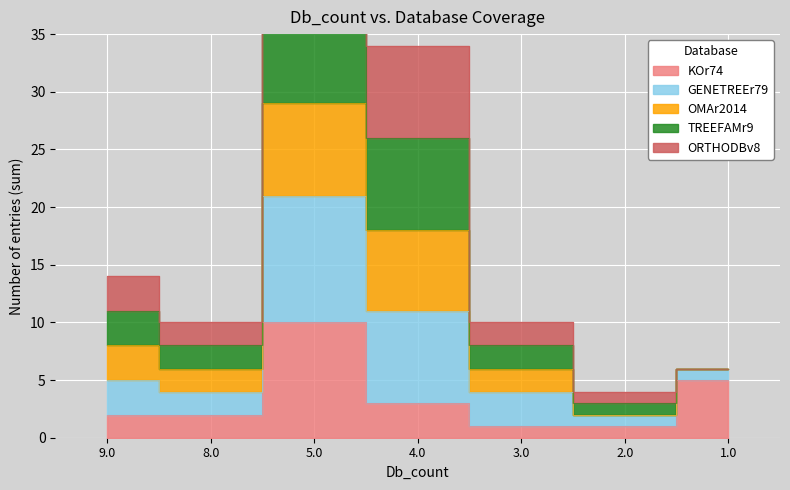

Rank the categories by KOr74 value from highest to lowest.

5.0, 1.0, 4.0, 9.0, 8.0, 3.0, 2.0